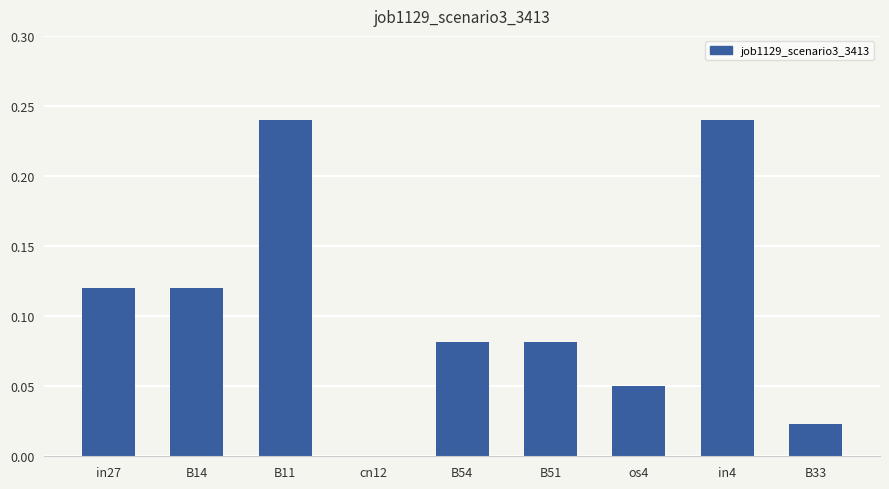

What is the change in value from B11 to B54?

-0.2